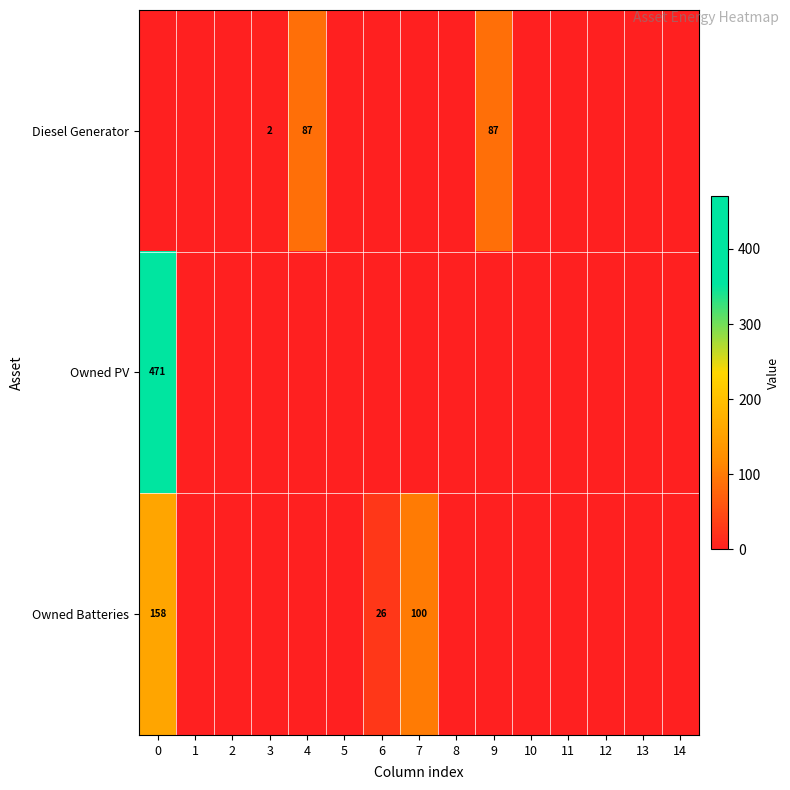

Is it true that Owned PV equals 722 at 0?

False